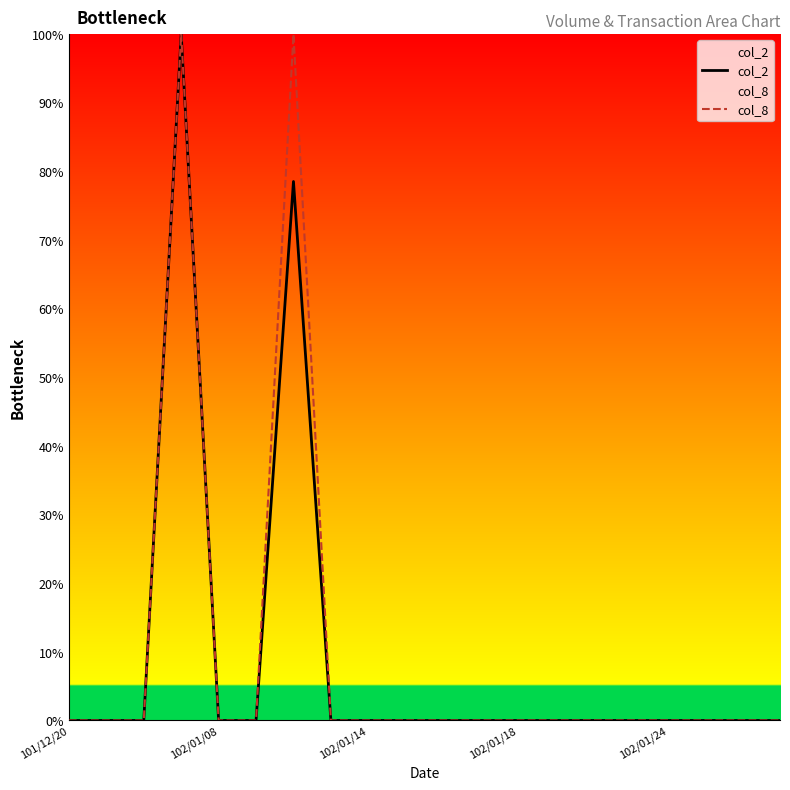

True or false: col_8 has a value of 0.0 at 102/01/08.

True